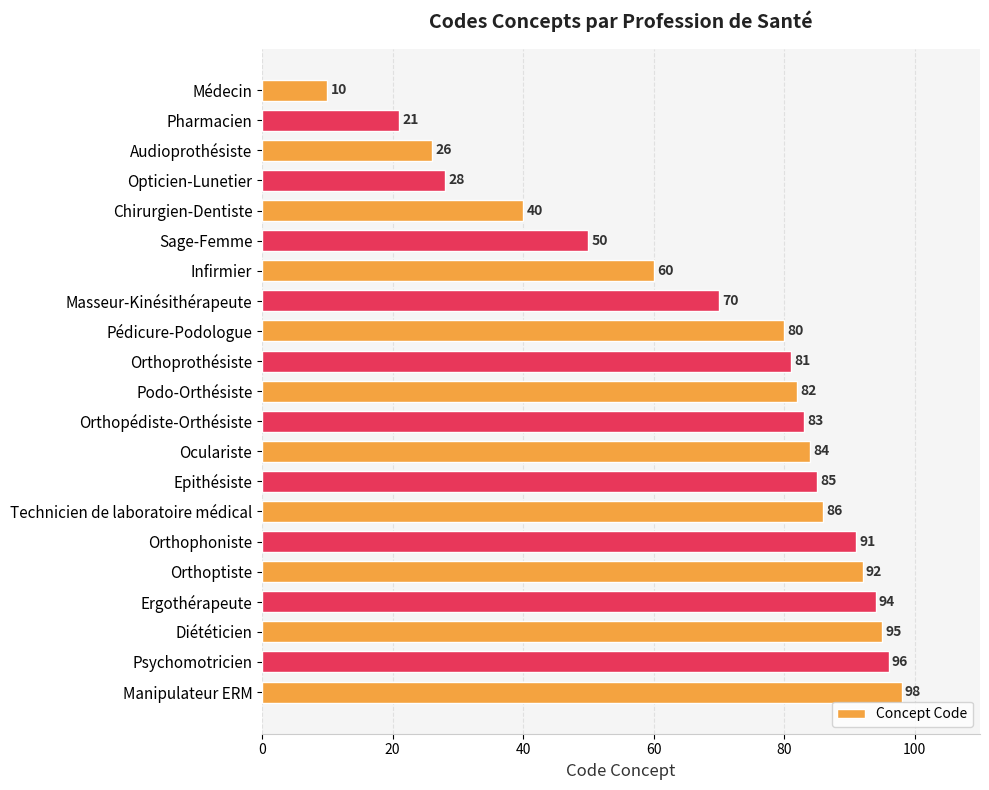

Rank the categories by value from highest to lowest.

Manipulateur ERM, Psychomotricien, Diététicien, Ergothérapeute, Orthoptiste, Orthophoniste, Technicien de laboratoire médical, Epithésiste, Oculariste, Orthopédiste-Orthésiste, Podo-Orthésiste, Orthoprothésiste, Pédicure-Podologue, Masseur-Kinésithérapeute, Infirmier, Sage-Femme, Chirurgien-Dentiste, Opticien-Lunetier, Audioprothésiste, Pharmacien, Médecin